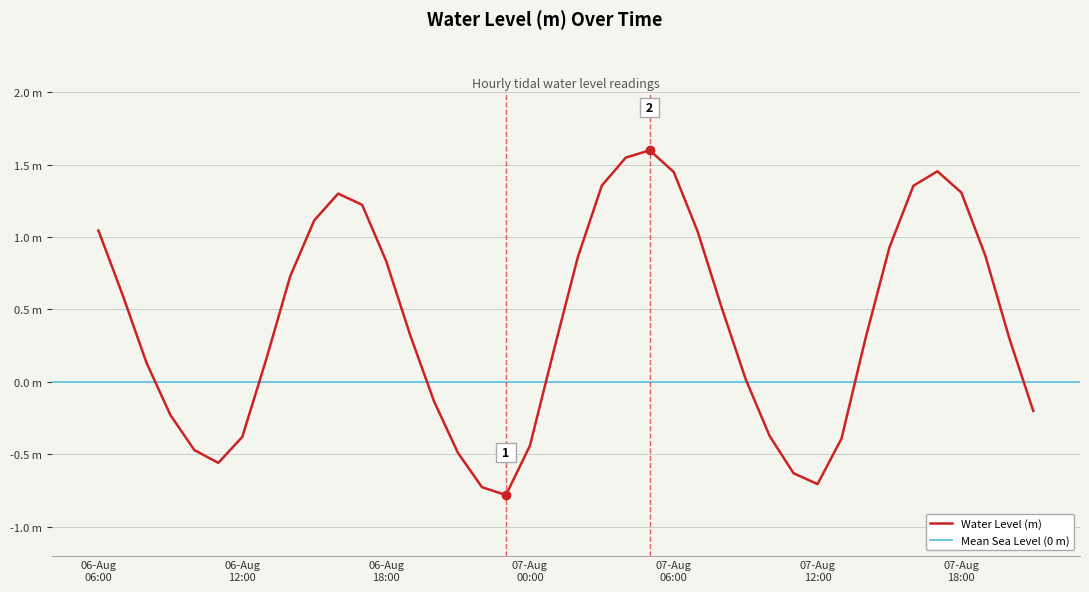

At which category does the chart reach its peak across all series?

2025-08-07 05:00